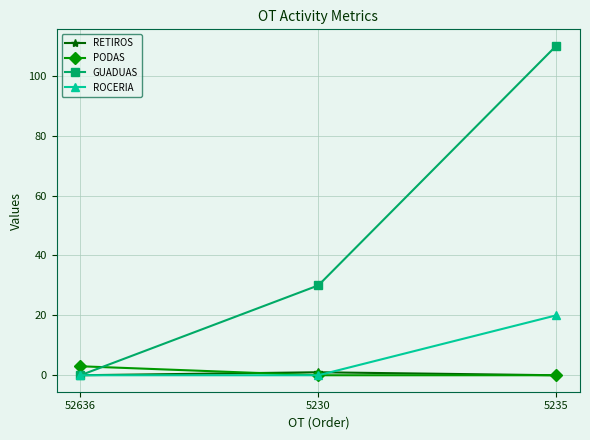

What are all the series names shown in the legend?

RETIROS, PODAS, GUADUAS, ROCERIA